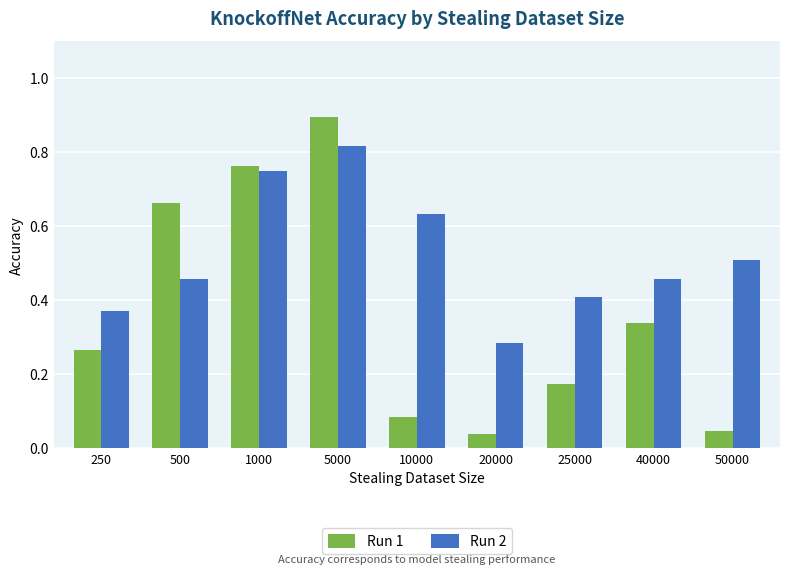

What is the sum of all Run 1 values?

3.3